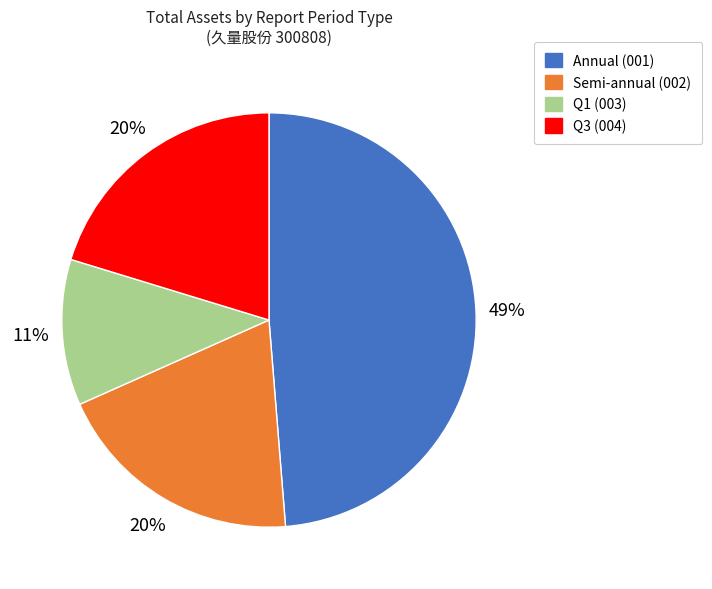

Is there a majority slice in this chart?

No